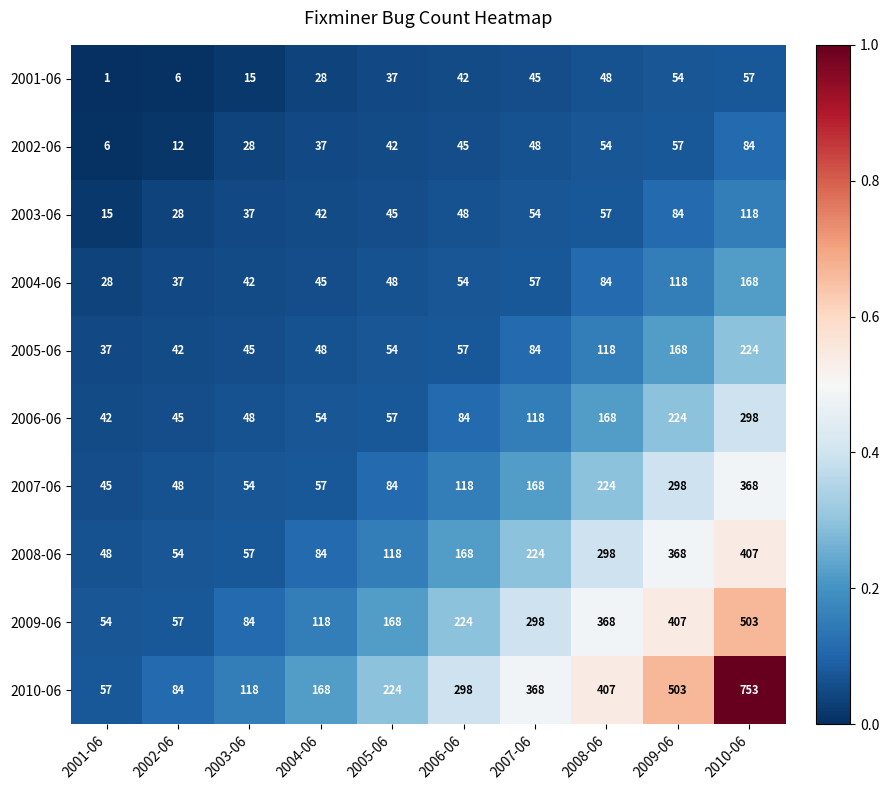

True or false: 2008-06 has a value of 184 at 2005-06.

False